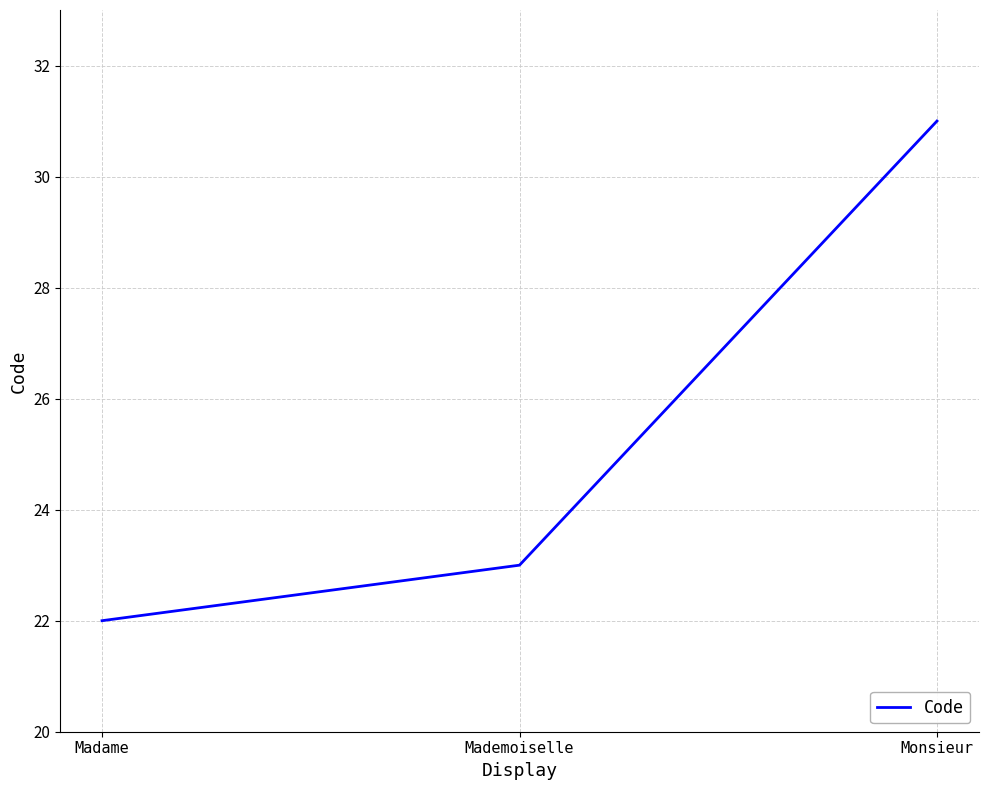

Reading left to right, list all the values displayed in this chart.

22	23	31